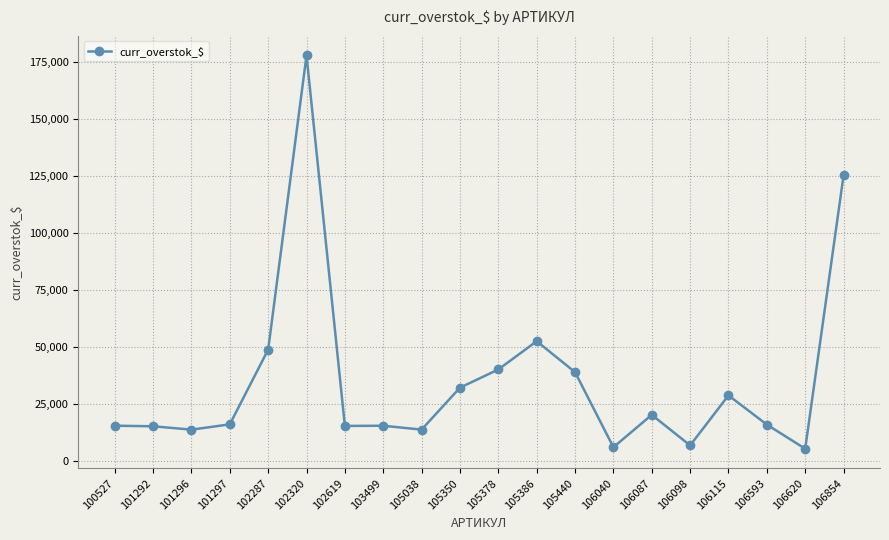

True or false: the data has more than 0 interior local peaks.

True